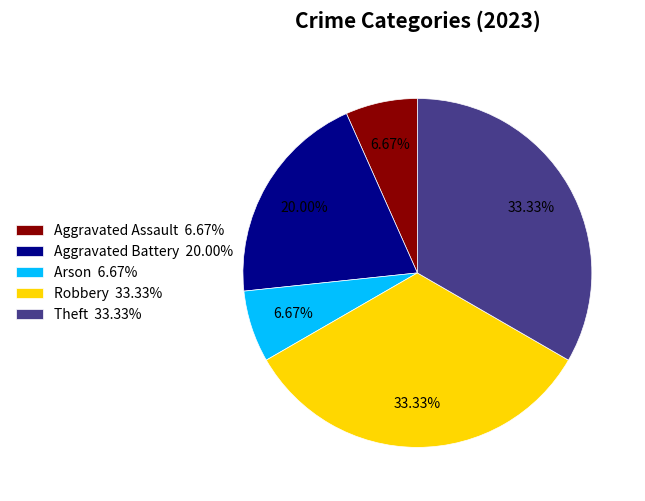

Approximately how many times larger is the value at Arson compared to Aggravated Battery?

0.3